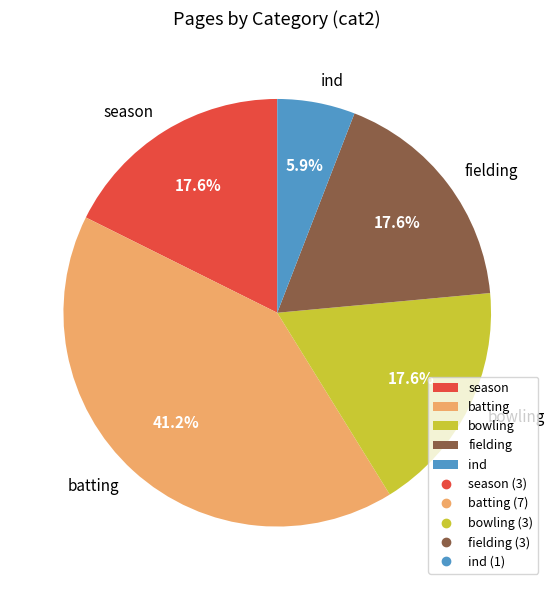

Count the number of slices in the pie.

5